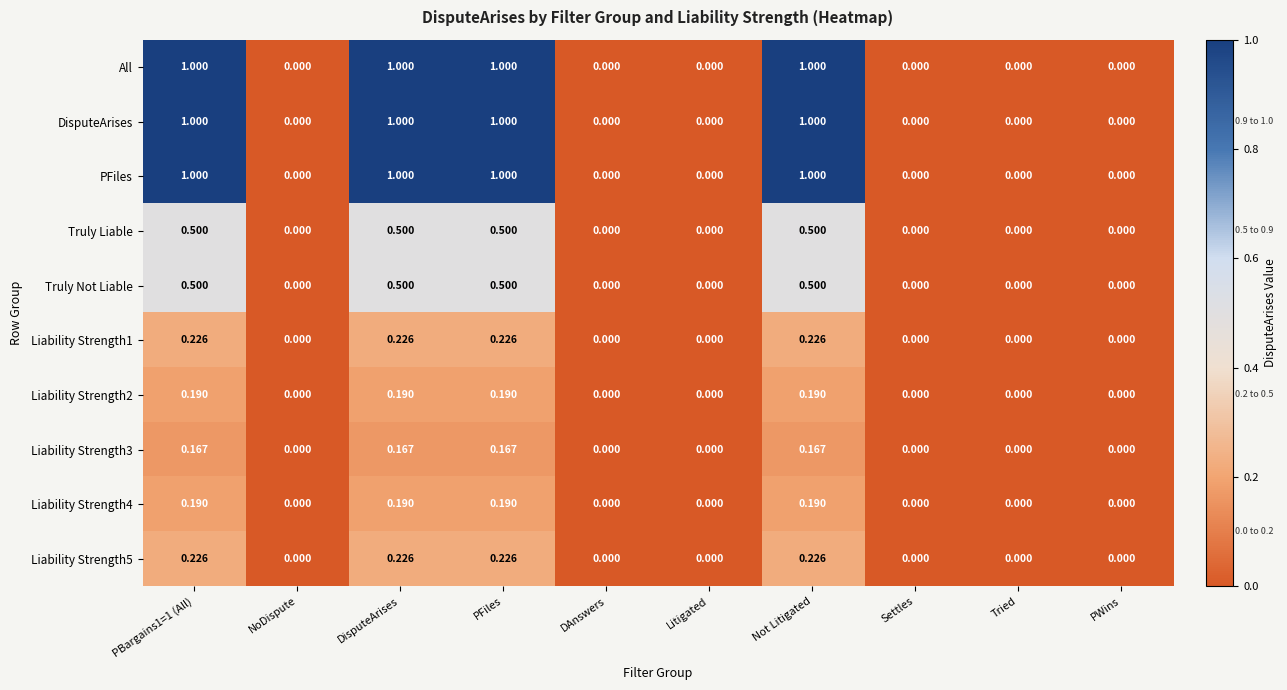

What is the spread (max minus min) of values at PFiles?

0.8